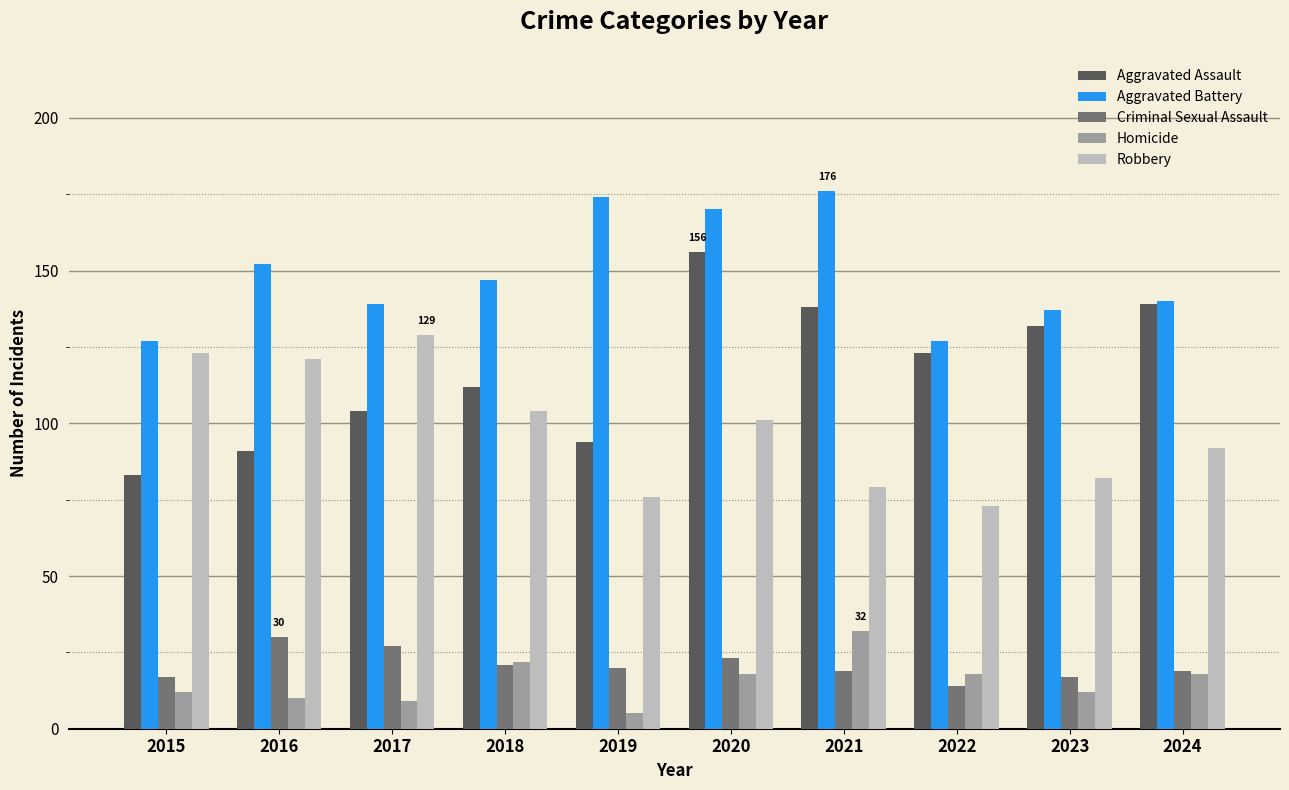

How many bars are there in total?

50